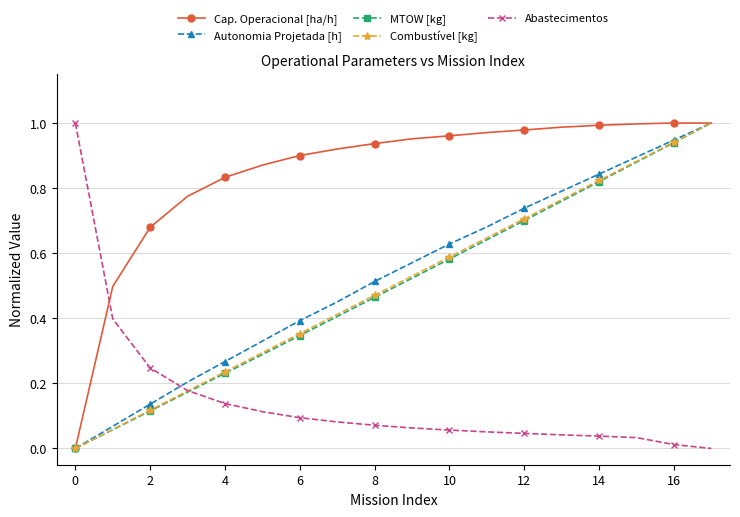

Which series has the largest total across all categories?

Cap. Operacional [ha/h]